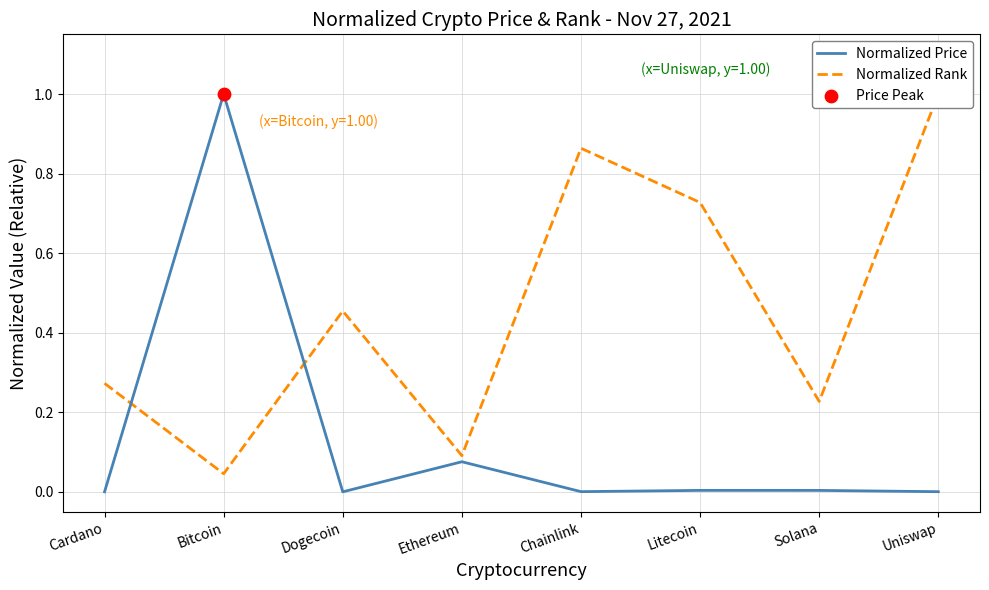

Which series has the widest spread of Y values?

Normalized Price